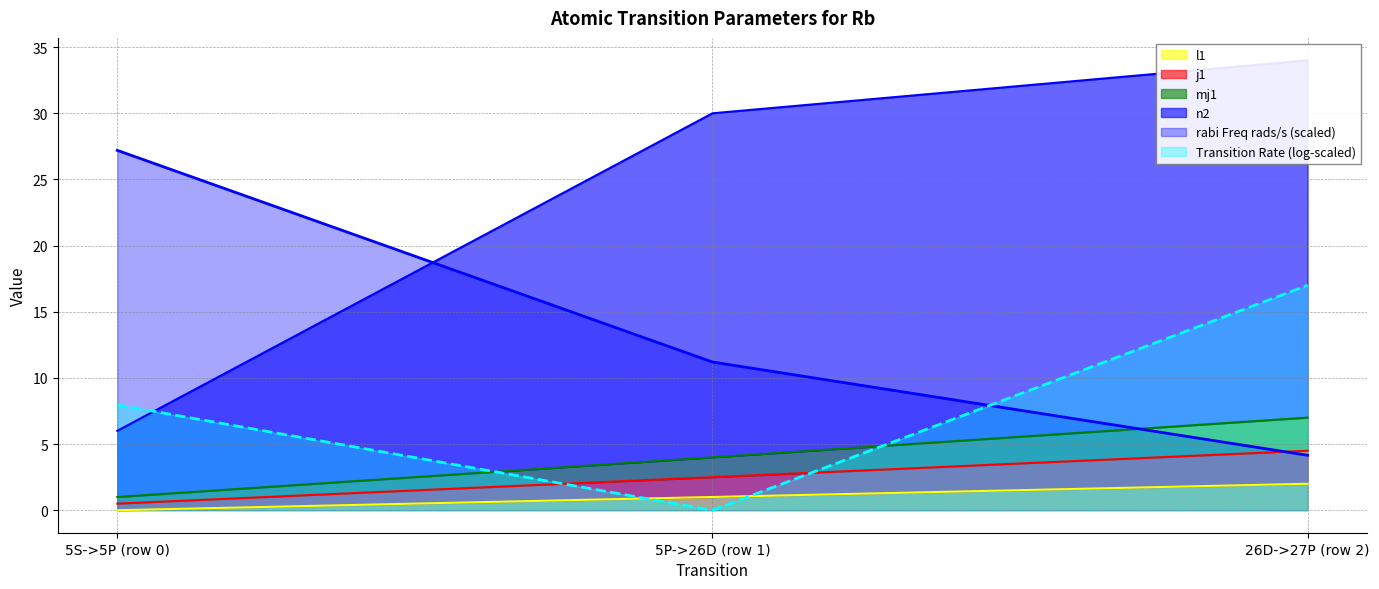

Where is rabi Freq rads/s nearest to the value 15?

5P->26D (row 1)